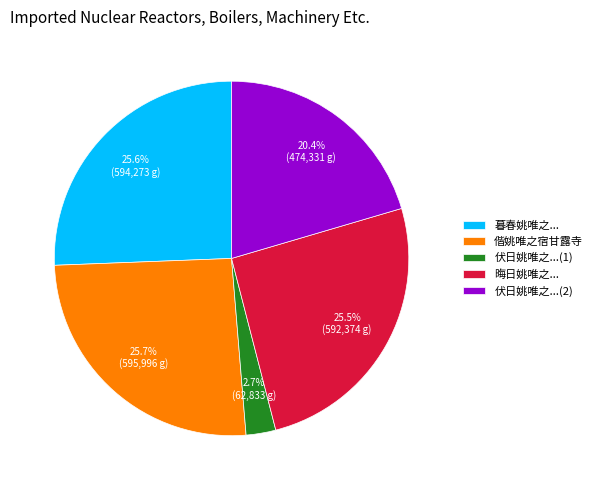

Which has a higher value, 伏日姚唯之...(1) or 暮春姚唯之...?

暮春姚唯之...